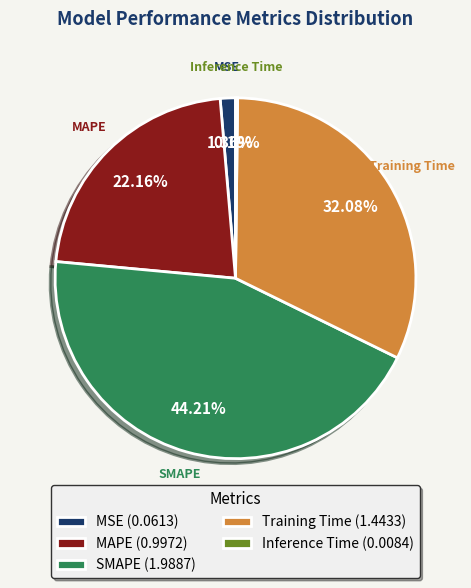

Do MAPE and SMAPE together represent more than half of the pie?

Yes